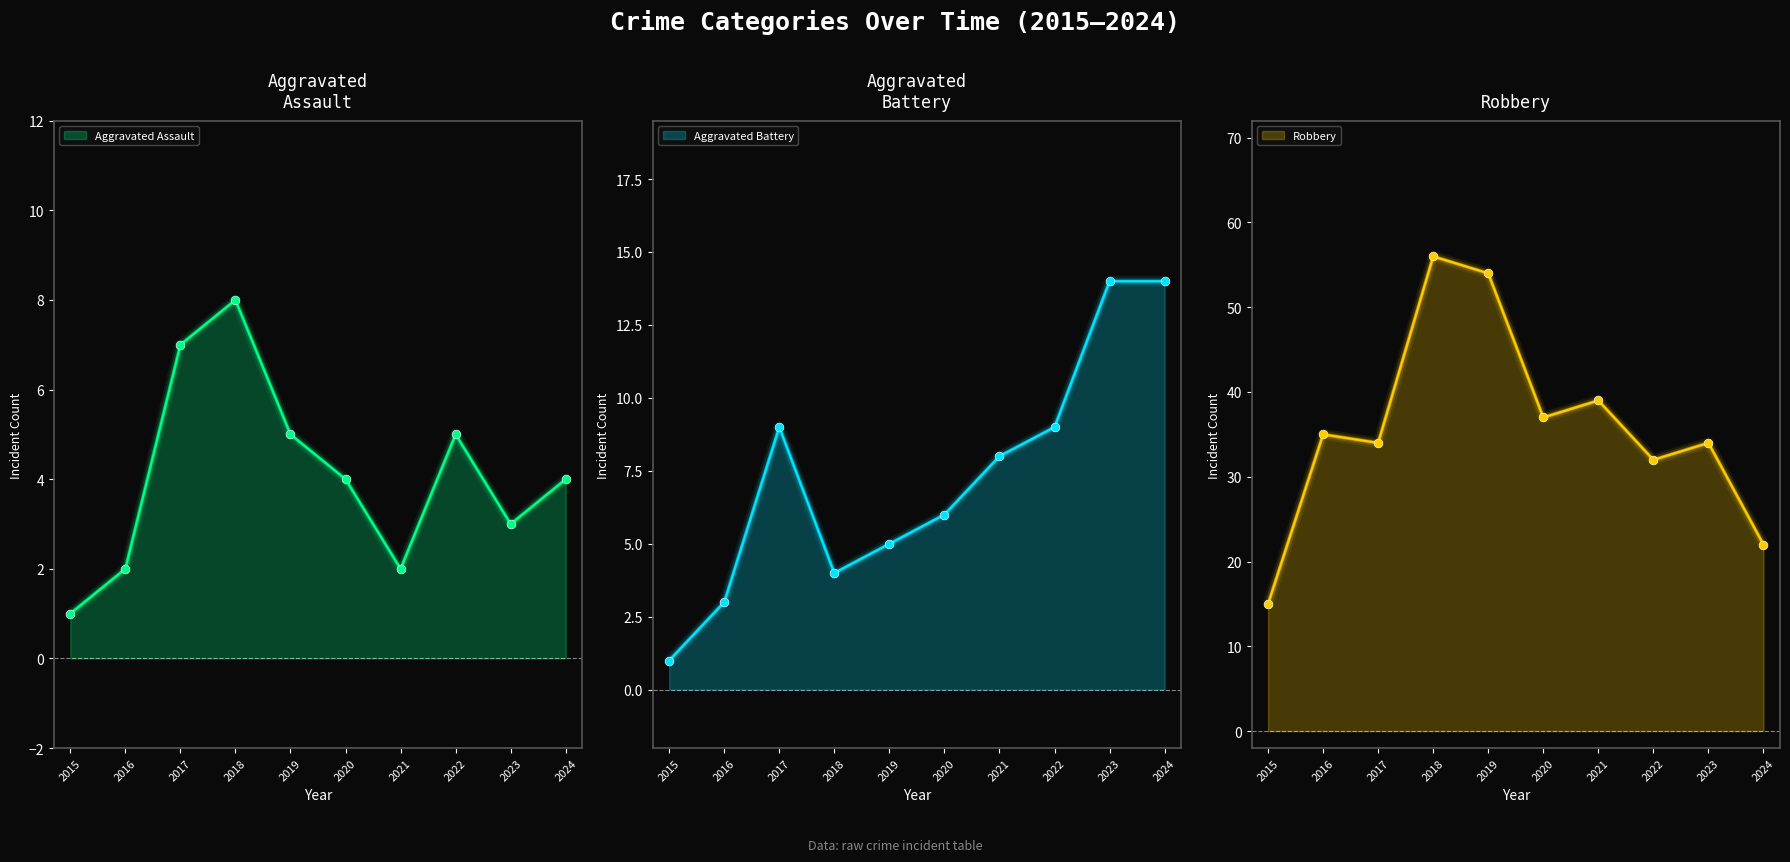

At which category is the sum across all series the highest?

2018